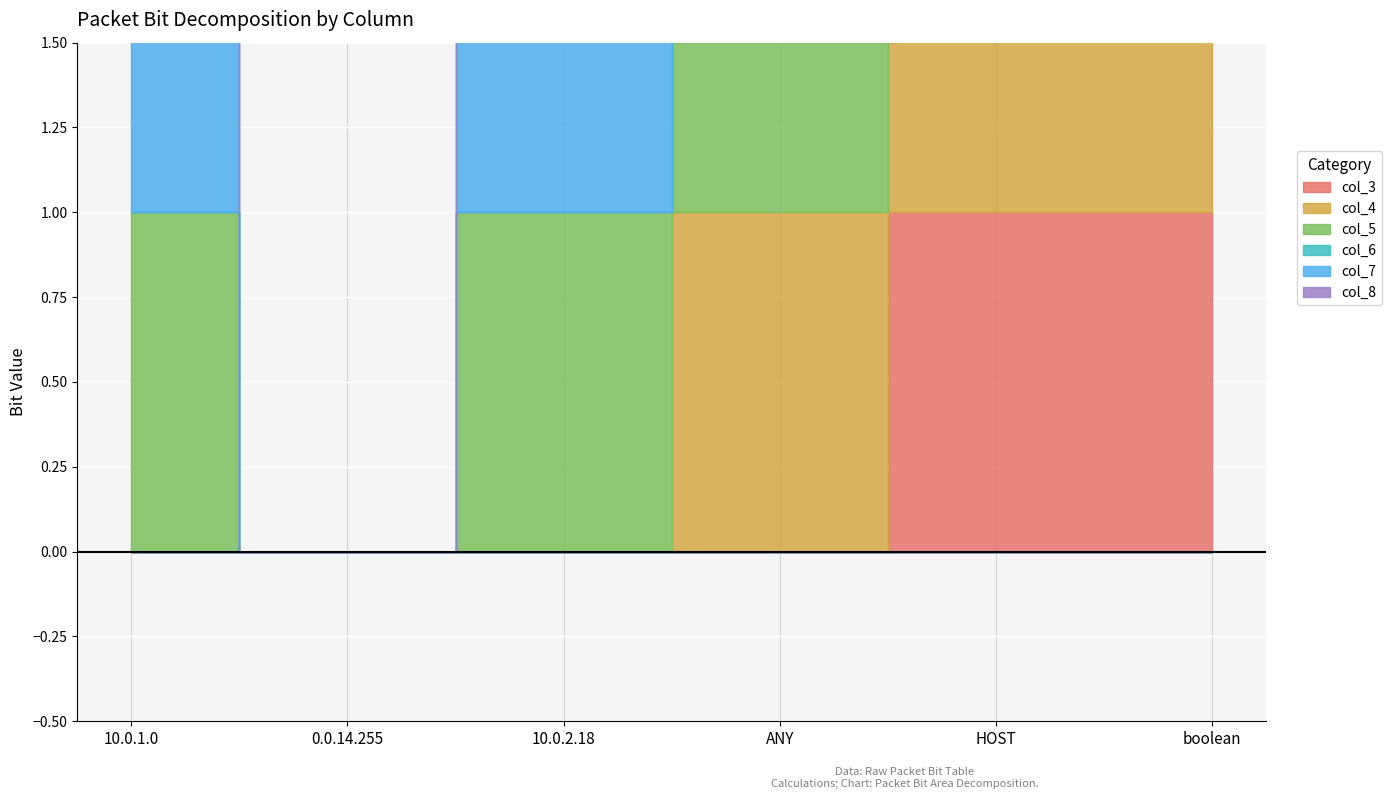

What is the difference between the maximum and minimum values in the col_3 series?

1